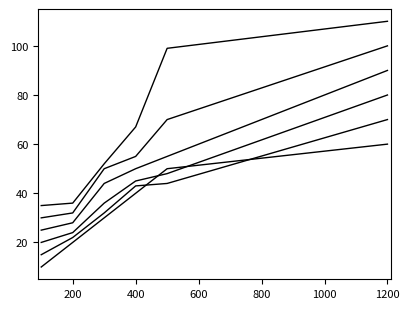

How many lines are shown in the chart?

6